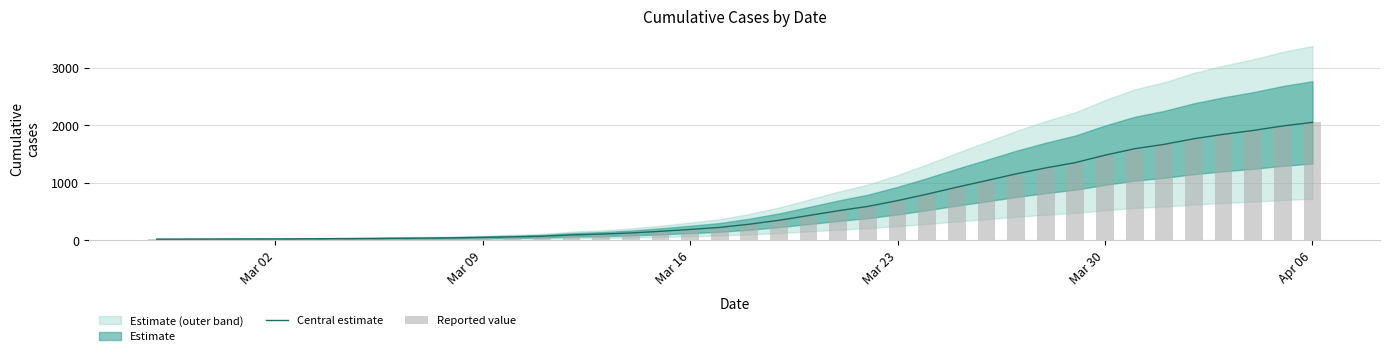

Which series has the largest total across all categories?

Central estimate